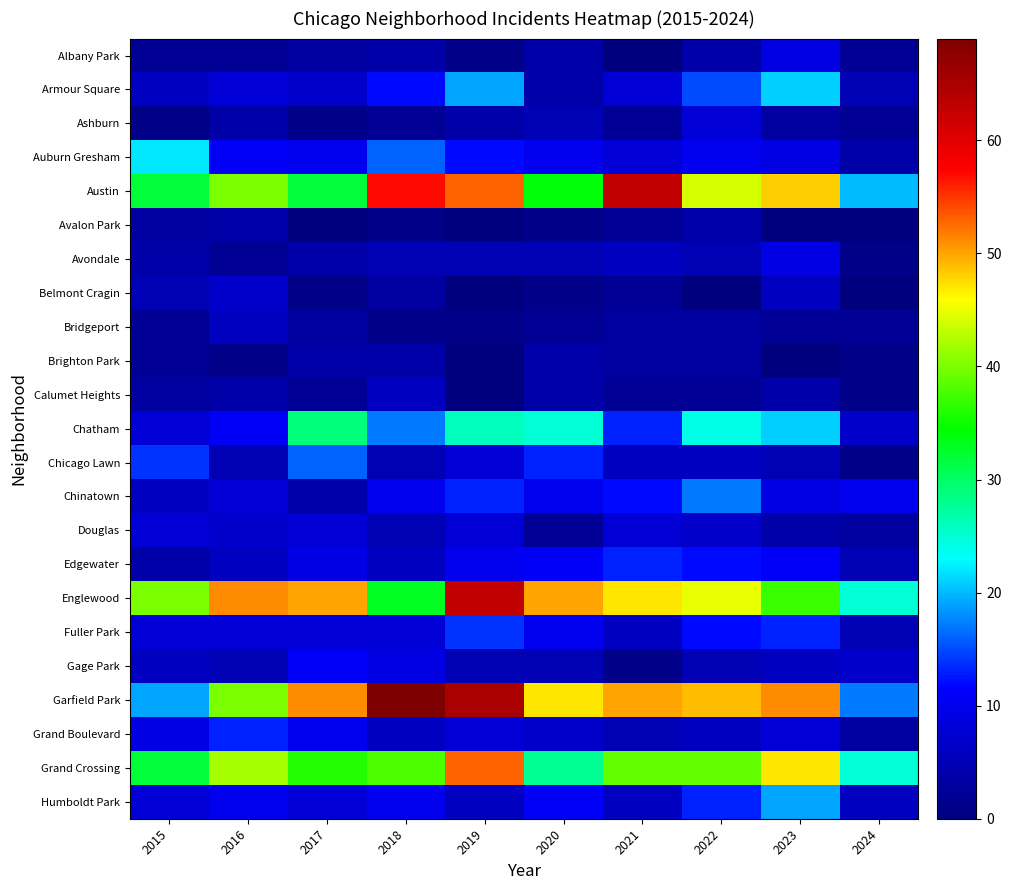

Rank the series at 2022 from highest to lowest value.

Garfield Park, Englewood, Austin, Grand Crossing, Chatham, Chinatown, Armour Square, Humboldt Park, Edgewater, Fuller Park, Auburn Gresham, Ashburn, Douglas, Chicago Lawn, Grand Boulevard, Avondale, Gage Park, Albany Park, Avalon Park, Bridgeport, Brighton Park, Calumet Heights, Belmont Cragin